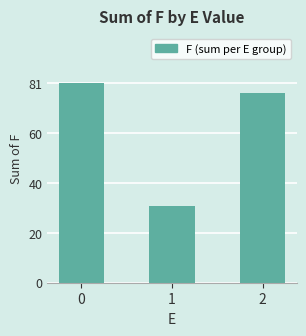

Are the bars horizontal?

No